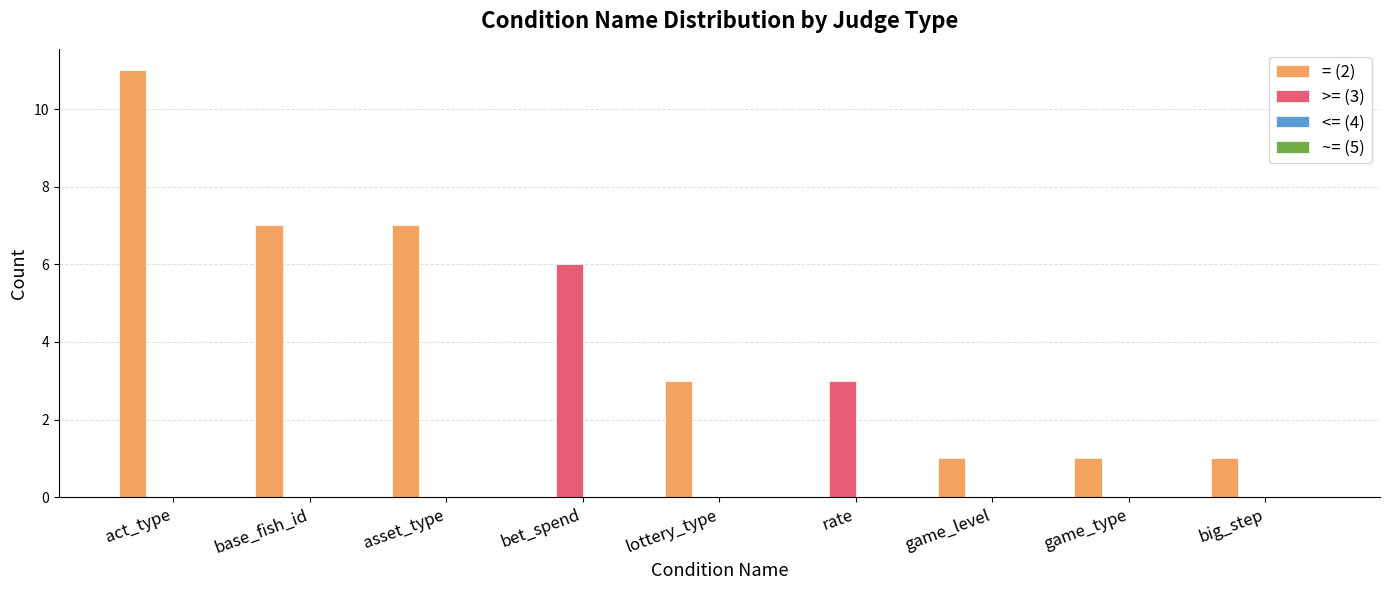

Does the chart contain stacked bars?

No